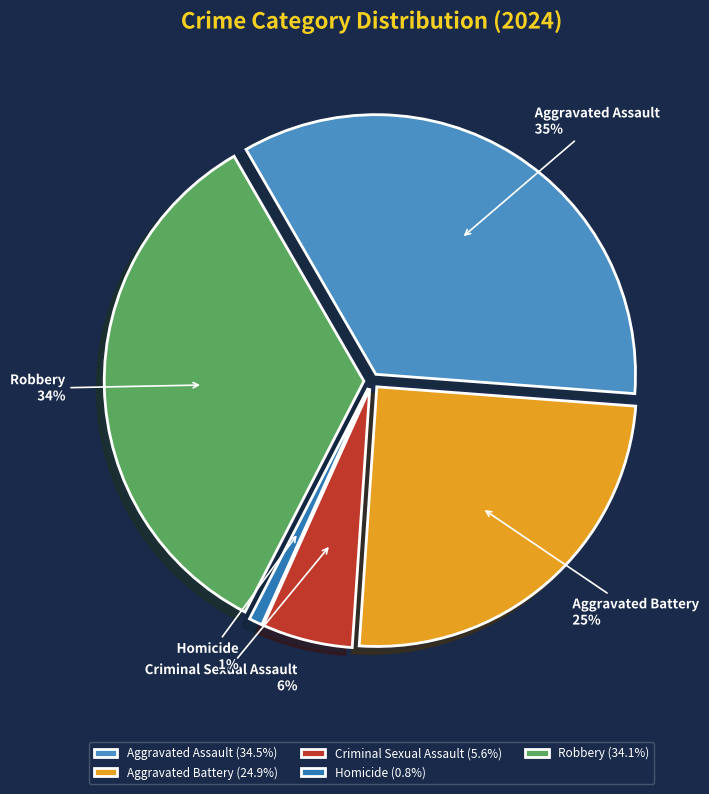

Is Robbery the majority of the pie?

No